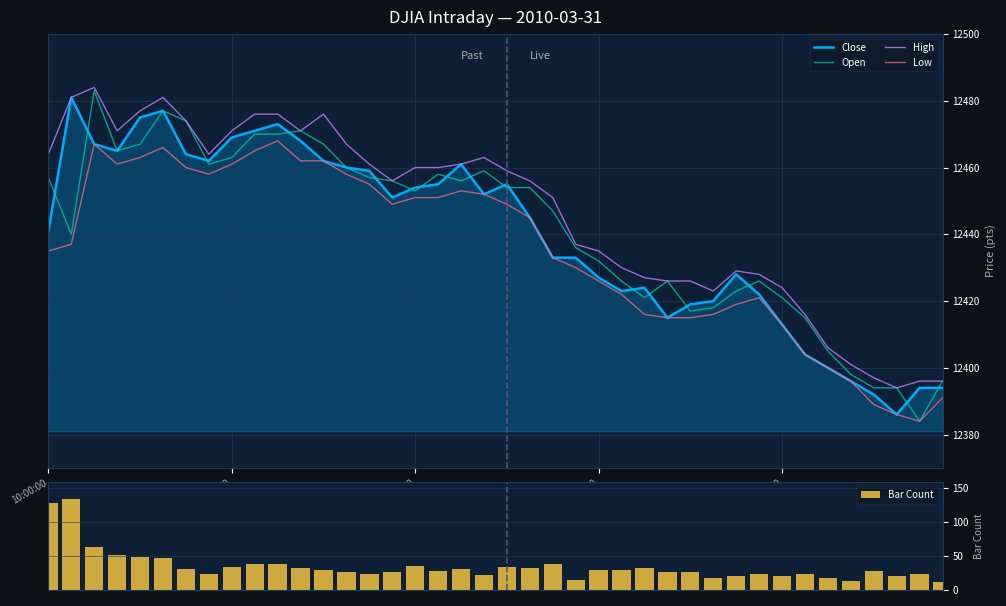

What are all the series names shown in the legend?

Close, Open, High, Low, Bar Count